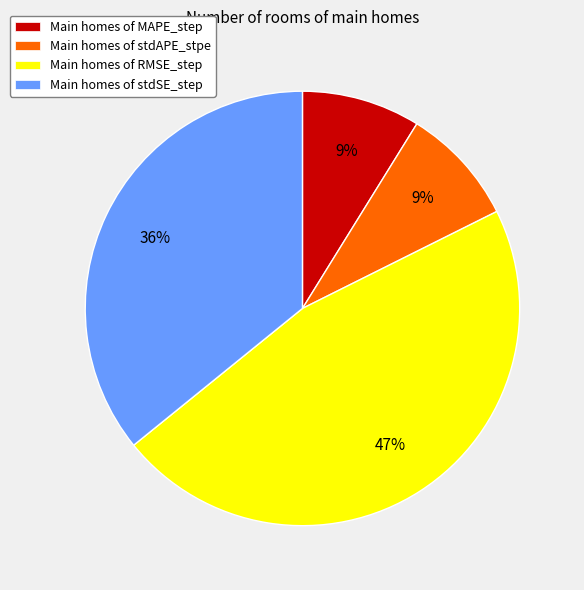

What percentage is the Main homes of MAPE_step slice, to the nearest percent?

9%